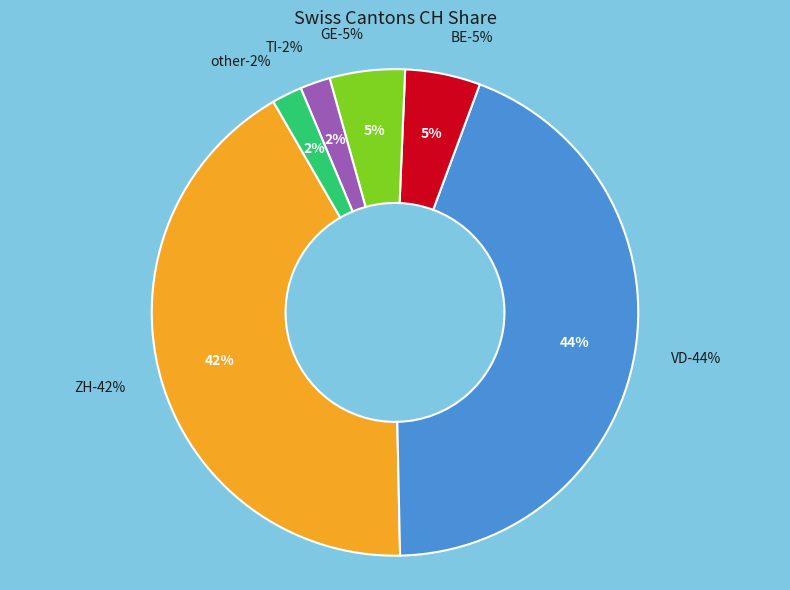

Which has a higher value, BE or GE?

BE